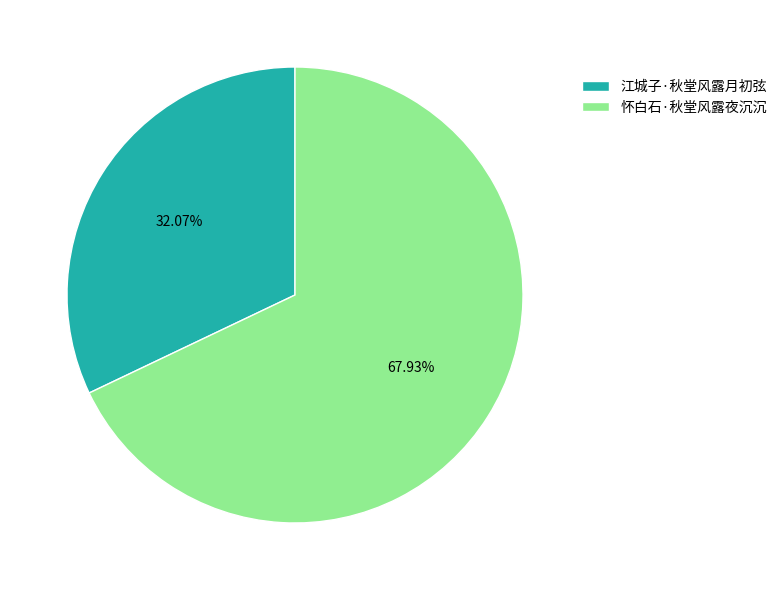

The 江城子·秋堂风露月初弦 slice represents 32% of the pie. True or false?

True